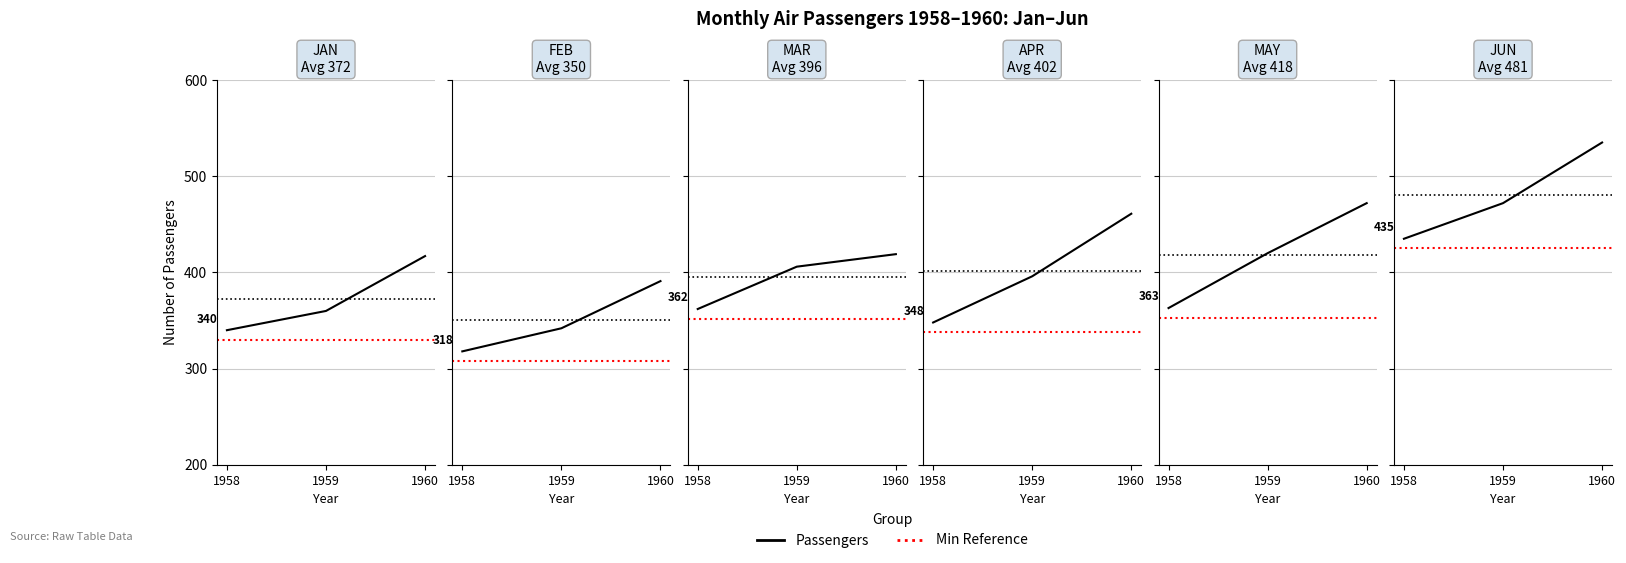

True or false: JAN has a value of 474 at 1959.

False